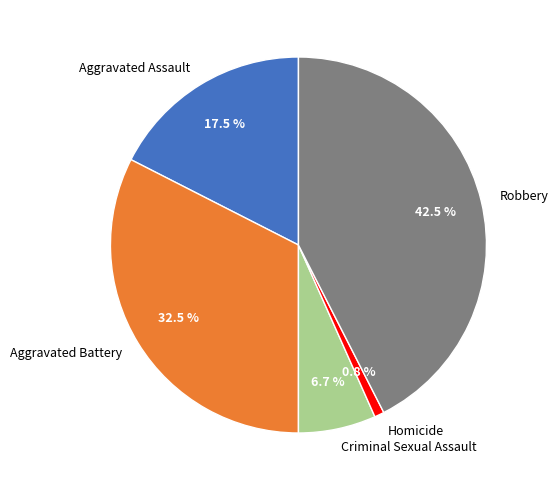

Is there a majority slice in this chart?

No